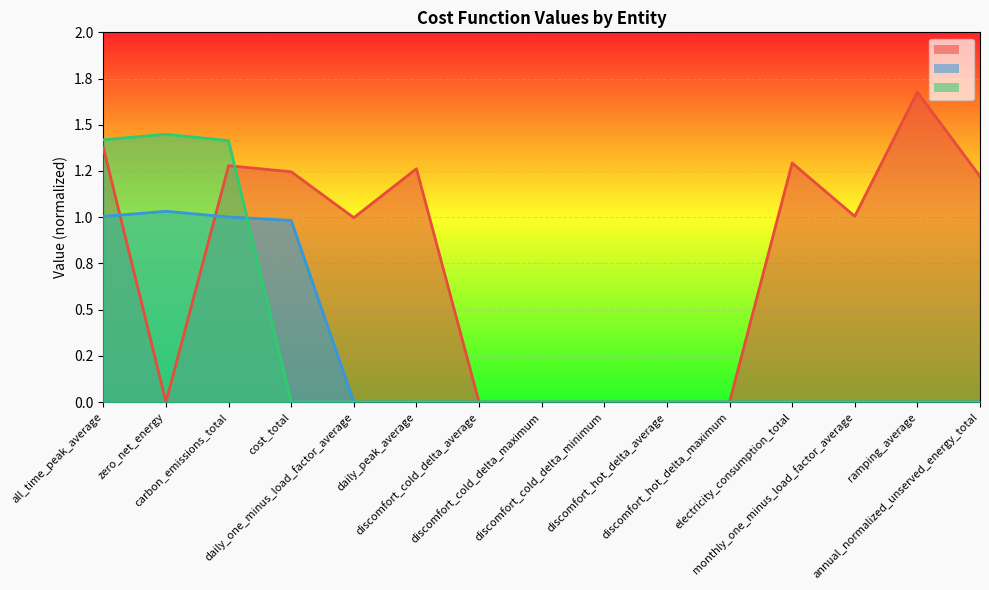

What is the sum of all District values?

11.4